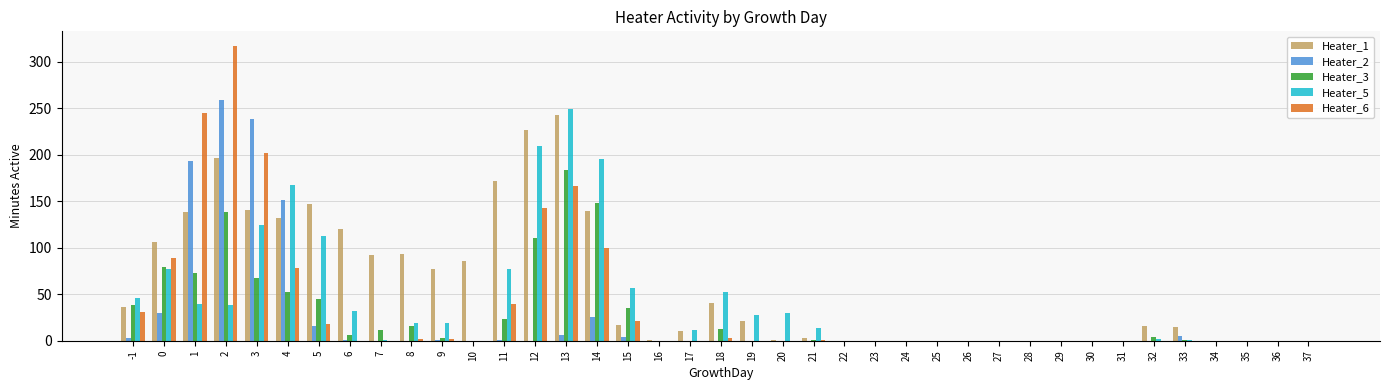

The value of Heater_1 at 13 is 243. True or false?

True